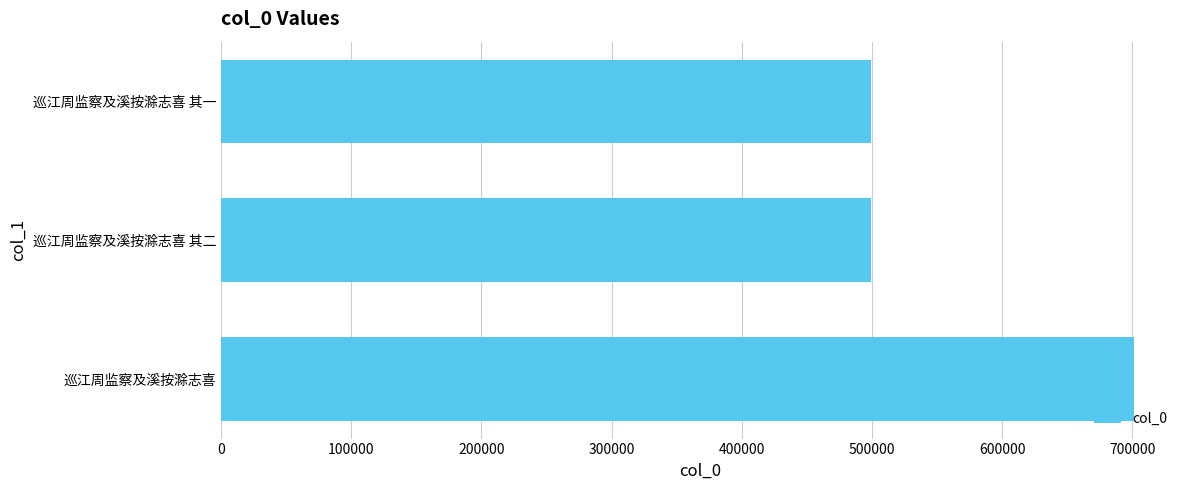

What value does the data have at 巡江周监察及溪按滁志喜 其二?

498913